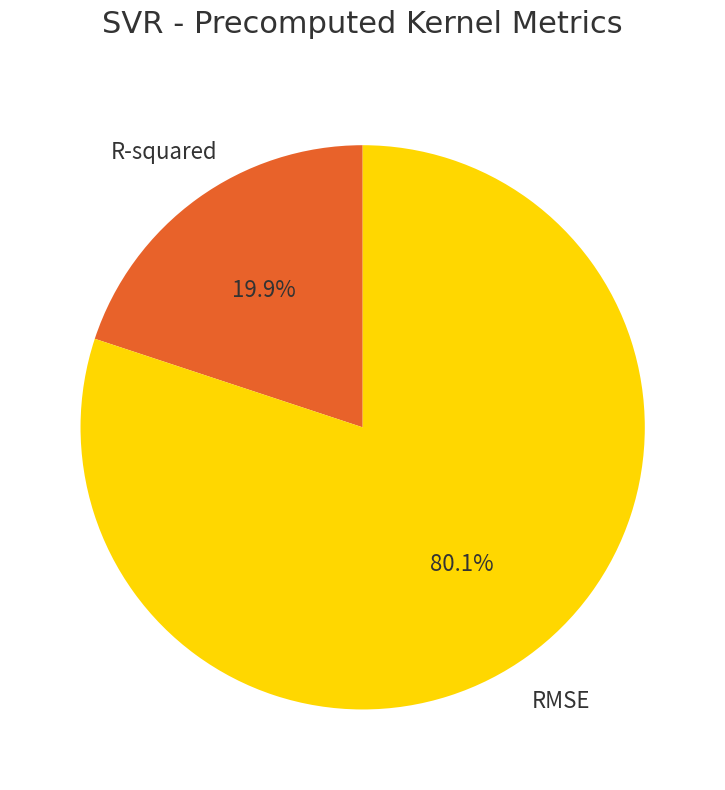

To the nearest percent, what percentage of the pie is RMSE?

80%